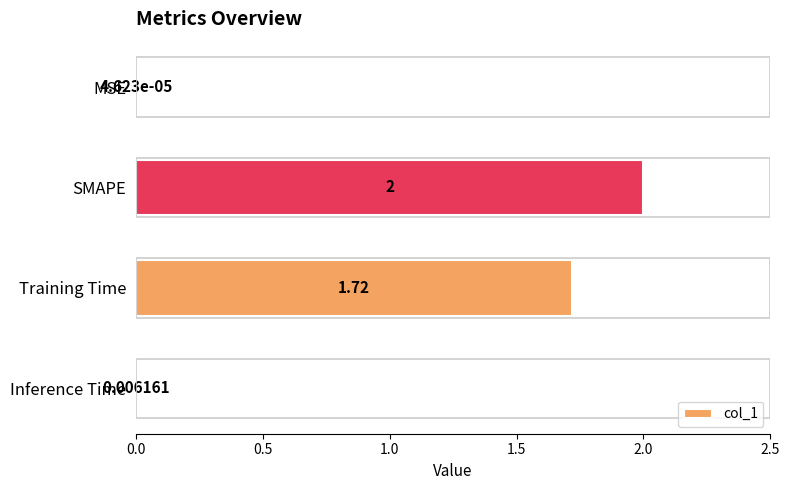

Which label corresponds to the largest value in the chart?

SMAPE